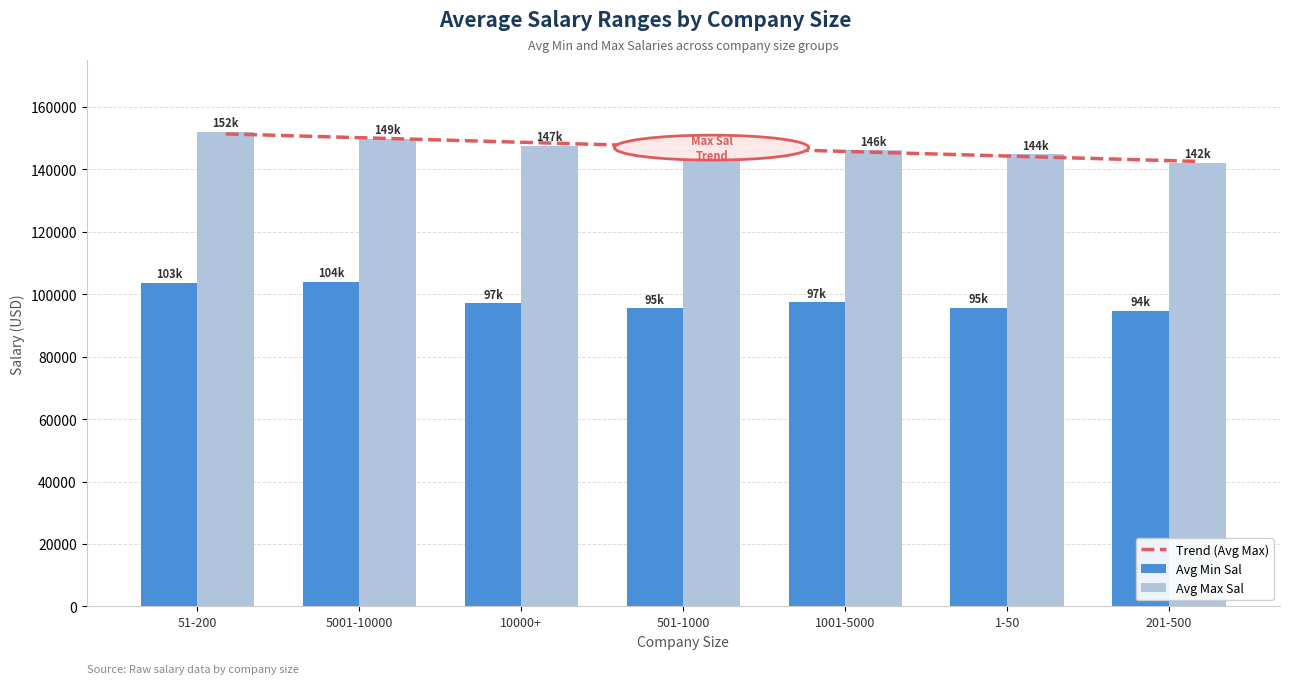

Is the value of Avg Max Sal at 10000+ greater than the value of Avg Min Sal at 5001-10000?

Yes